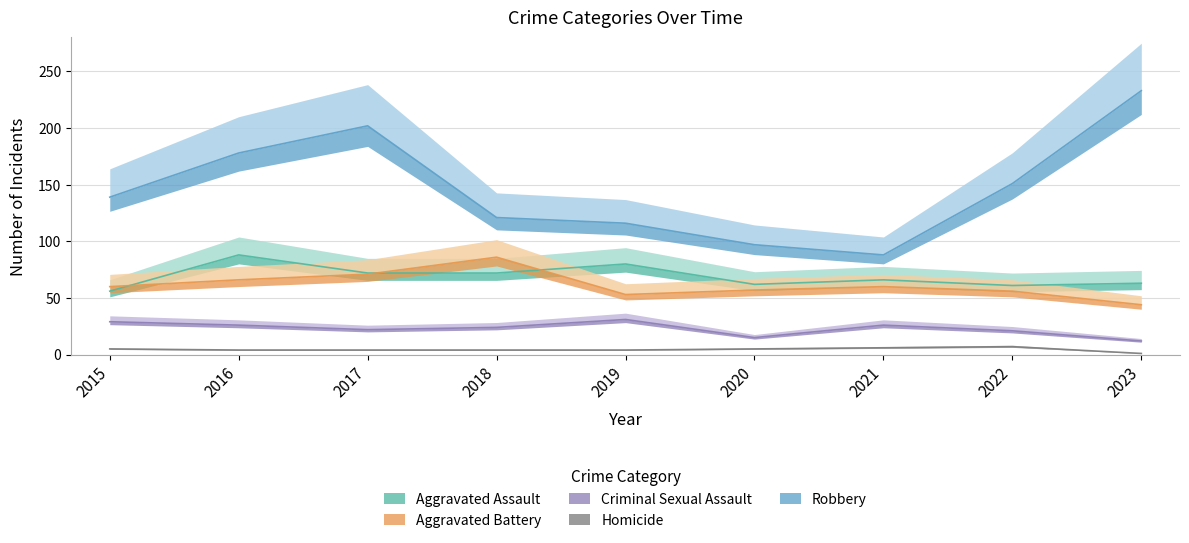

How many values in the Criminal Sexual Assault series exceed 24?

4